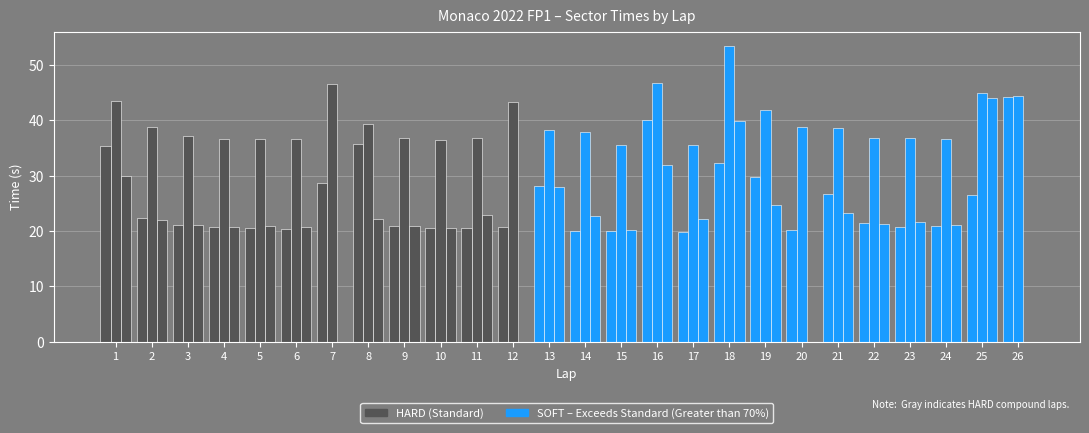

How many groups of bars are there?

26